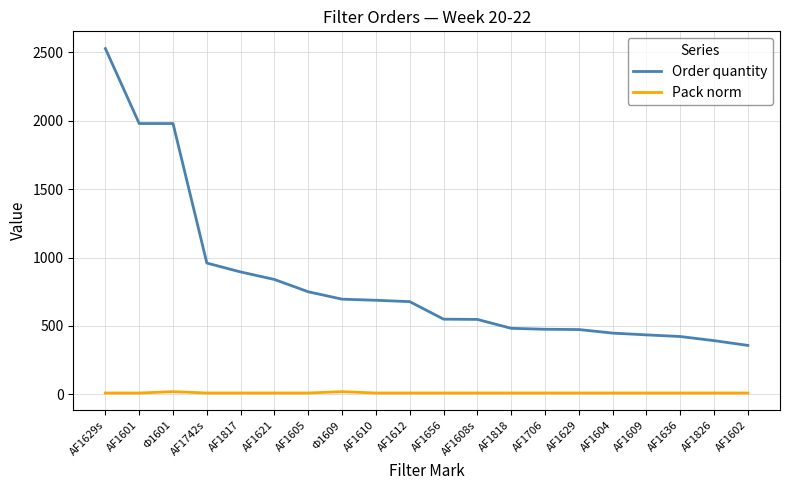

True or false: Order quantity and Pack norm intersect in this chart.

False